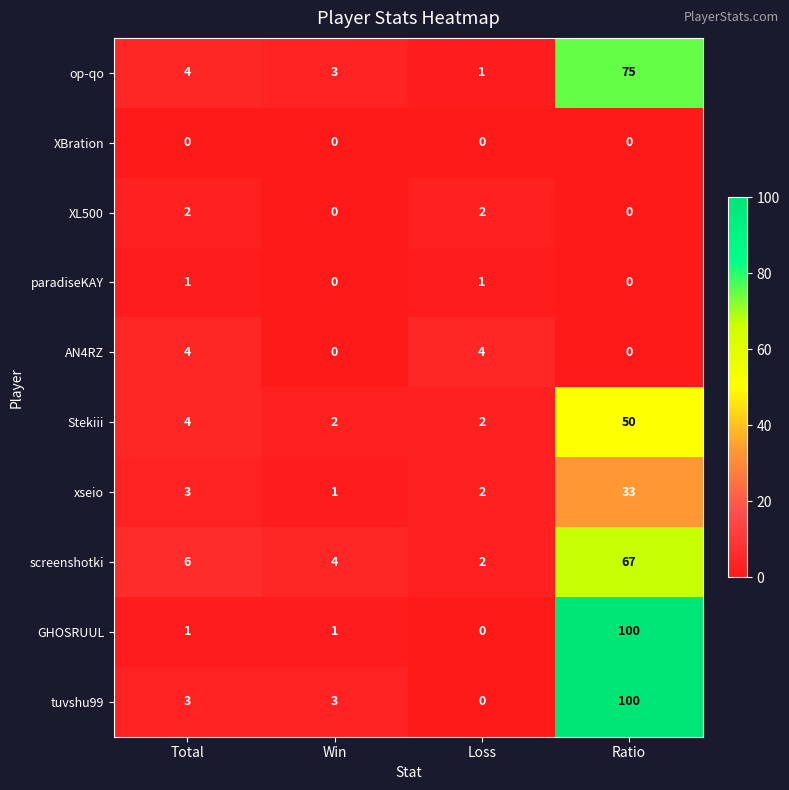

What is the difference between the second highest and minimum values in the screenshotki series?

4